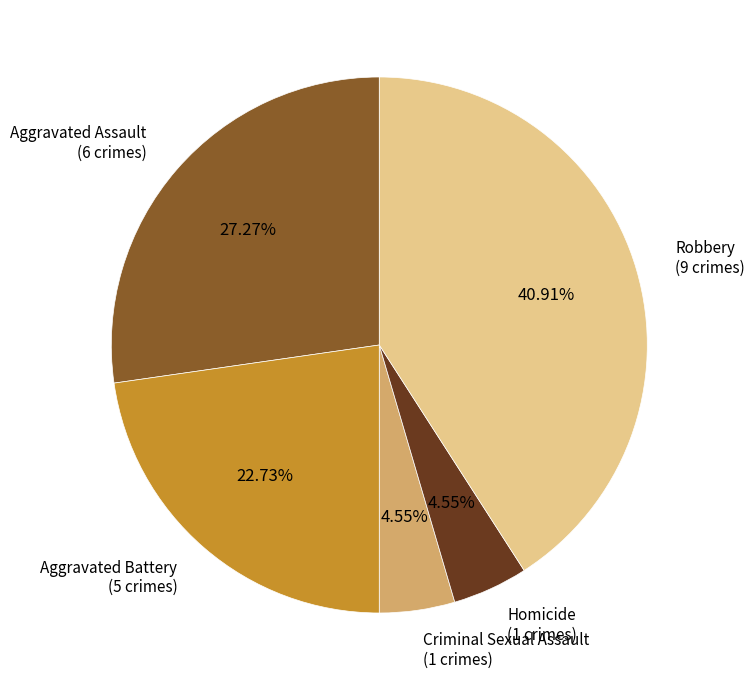

Does any single category account for the majority?

No